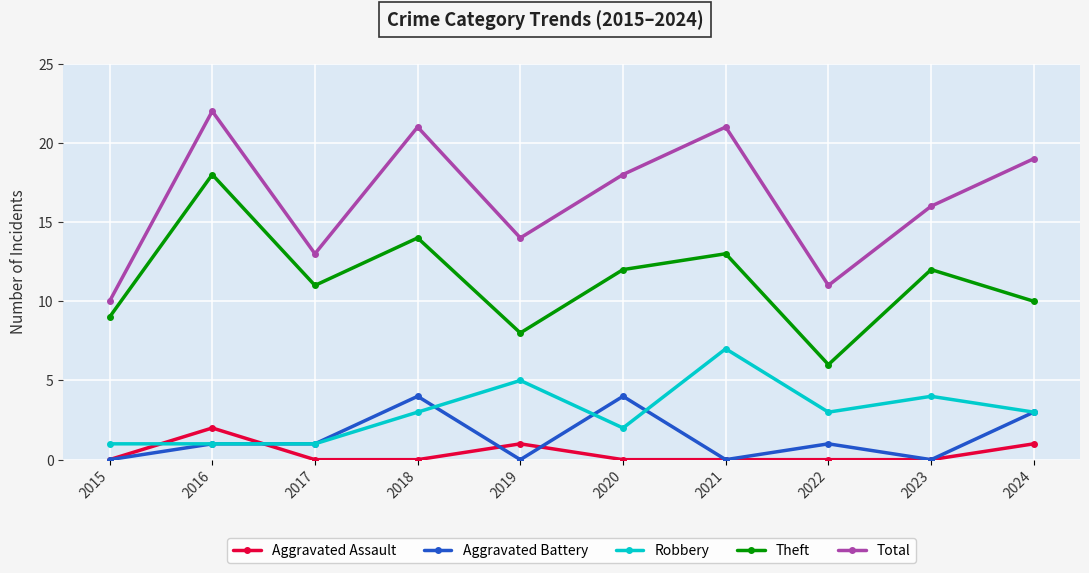

Is it true that Theft equals 11 at 2017?

True